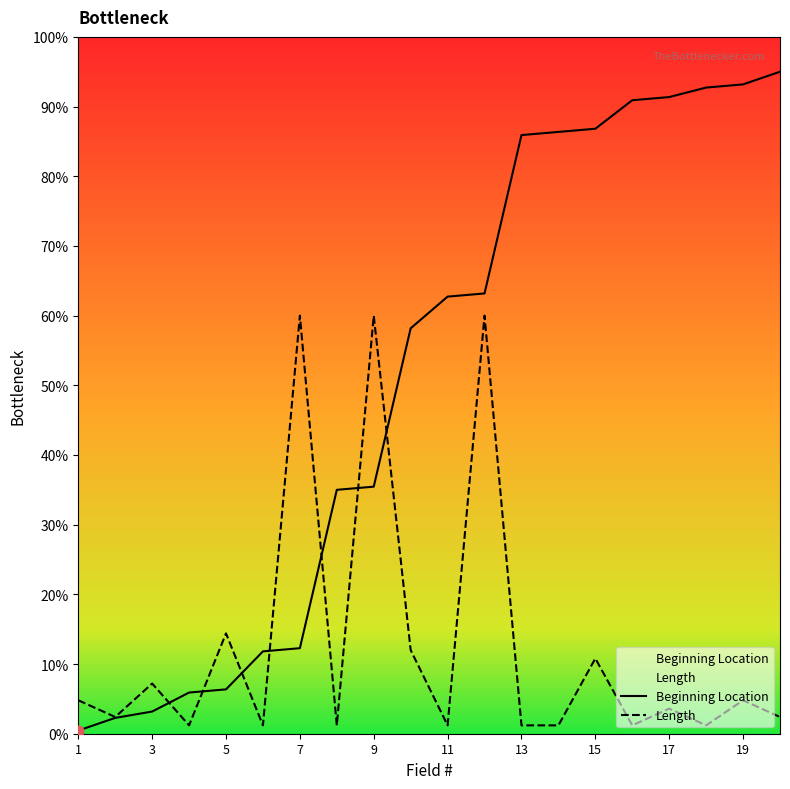

Which series has the largest total across all categories?

Beginning Location